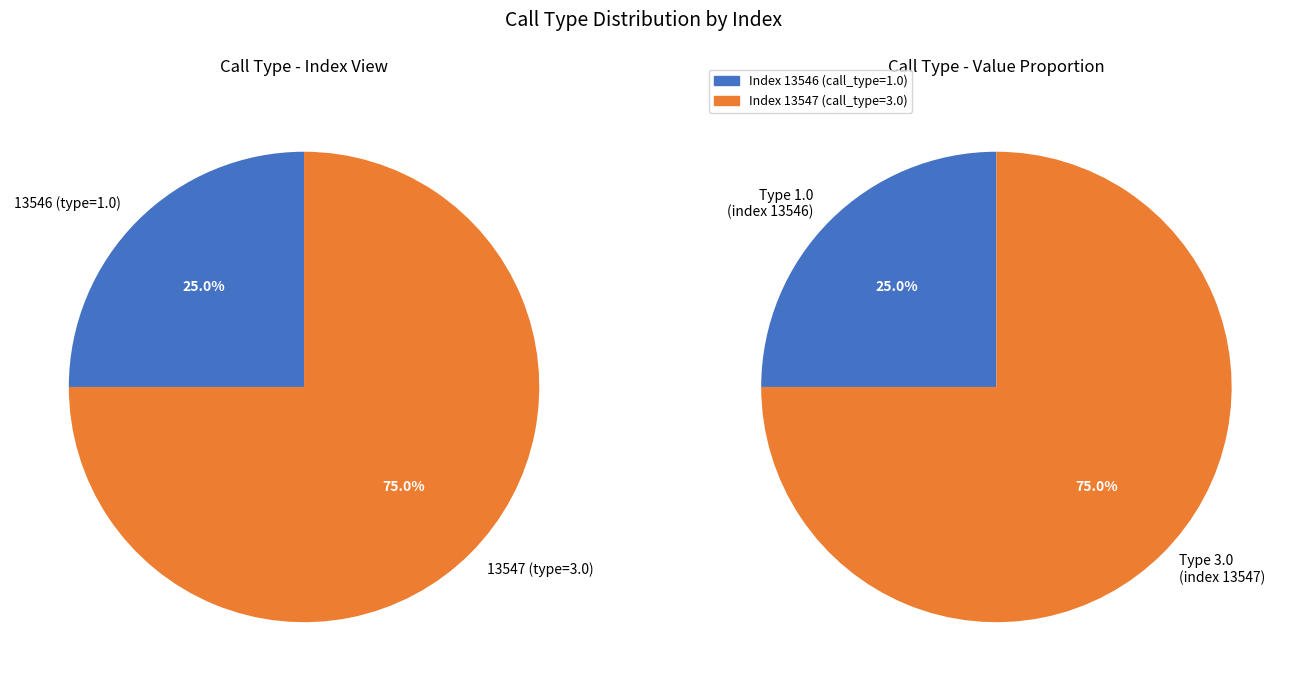

What is the majority slice?

13547